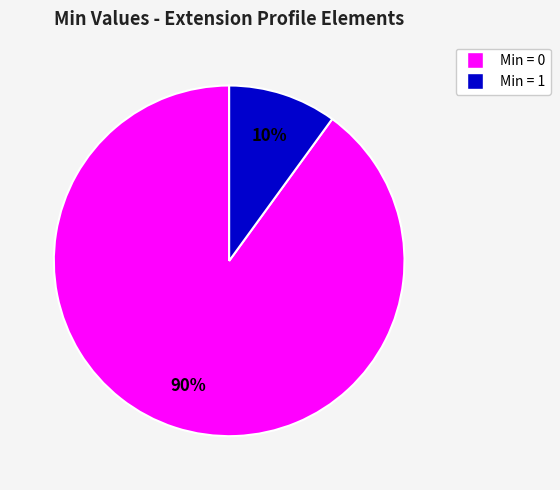

Does any single category account for the majority?

Yes